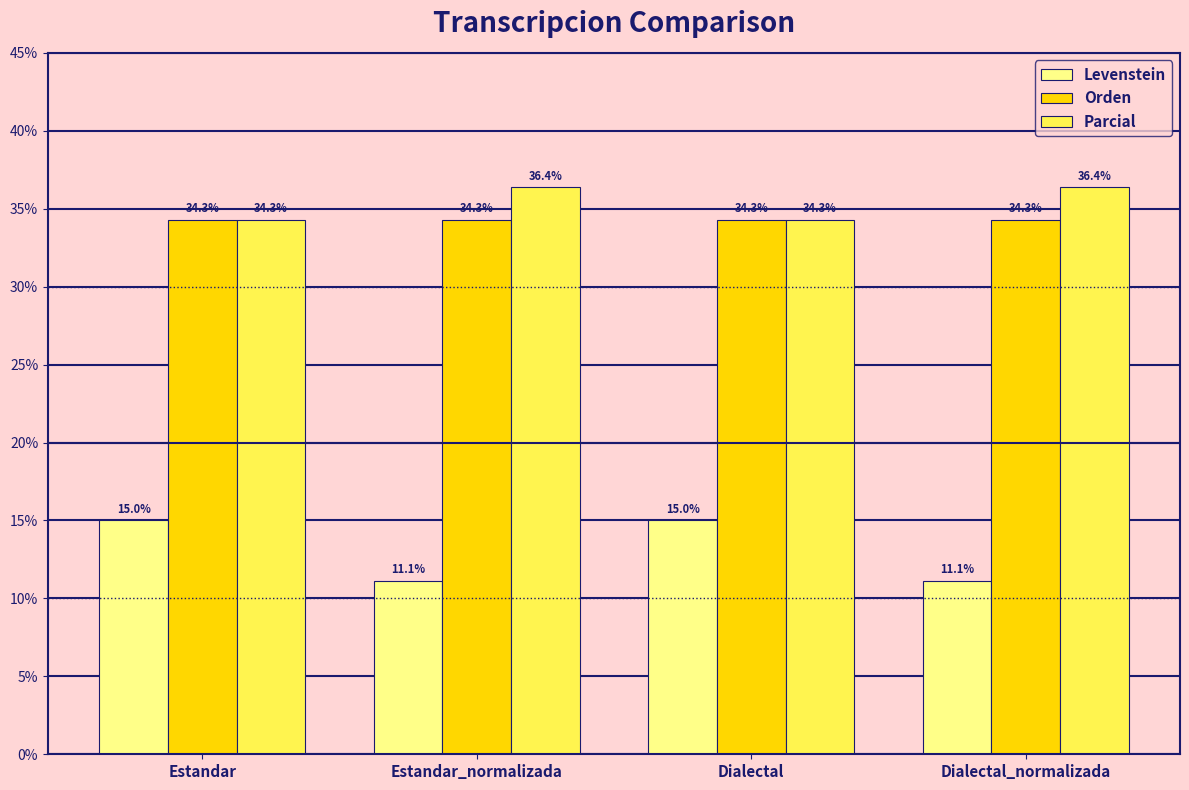

What is the value of the Parcial bar at the 1st from the left?

34.3